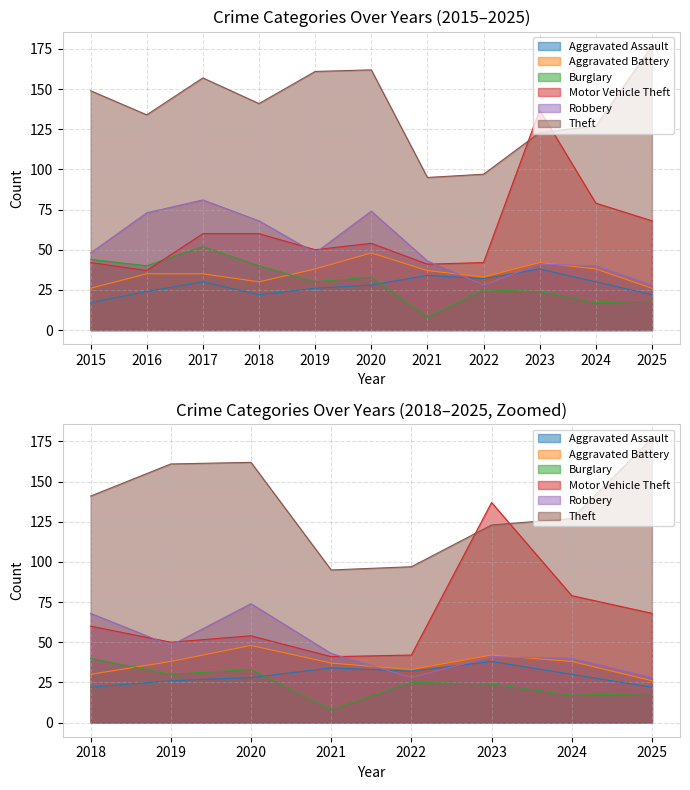

What is the value of the Theft point at the 2nd from the left?

134